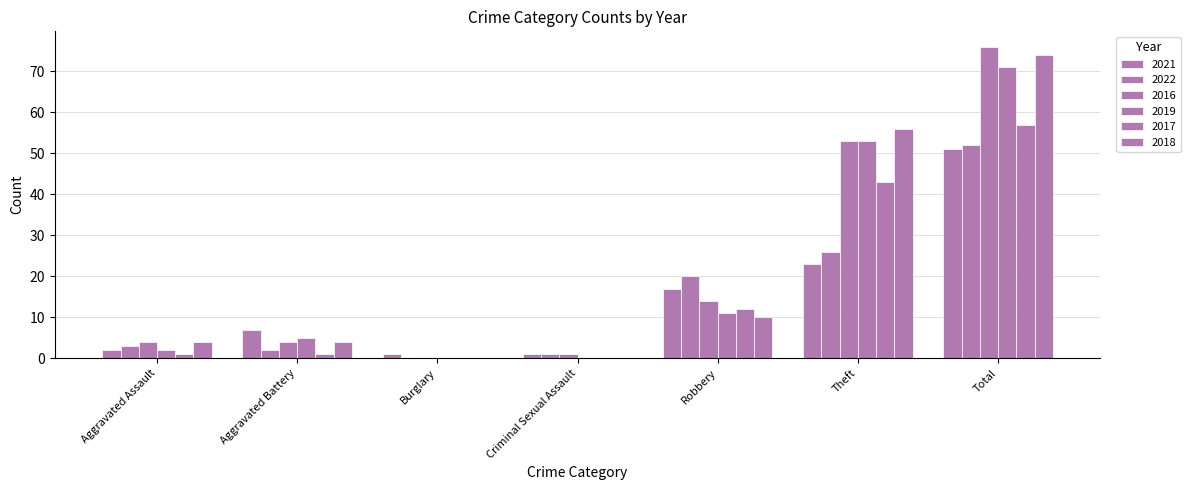

At Aggravated Assault, list the series in order from largest to smallest.

2016, 2018, 2022, 2021, 2019, 2017